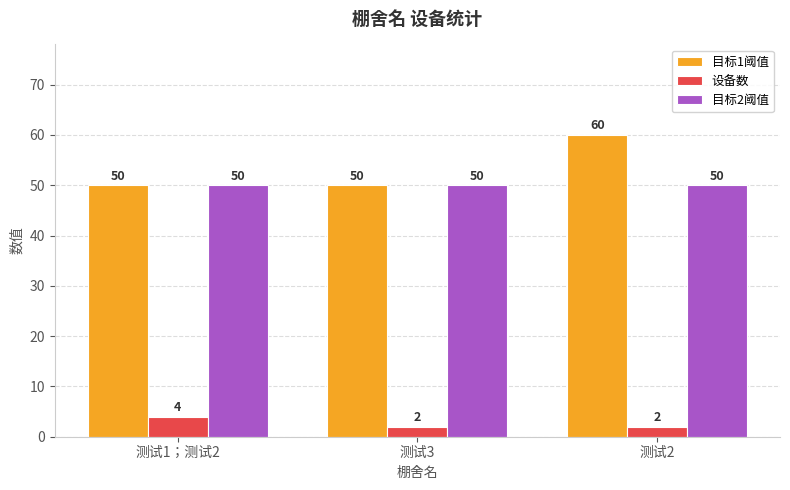

What is the value of the 设备数 bar at the 3rd from the left?

2